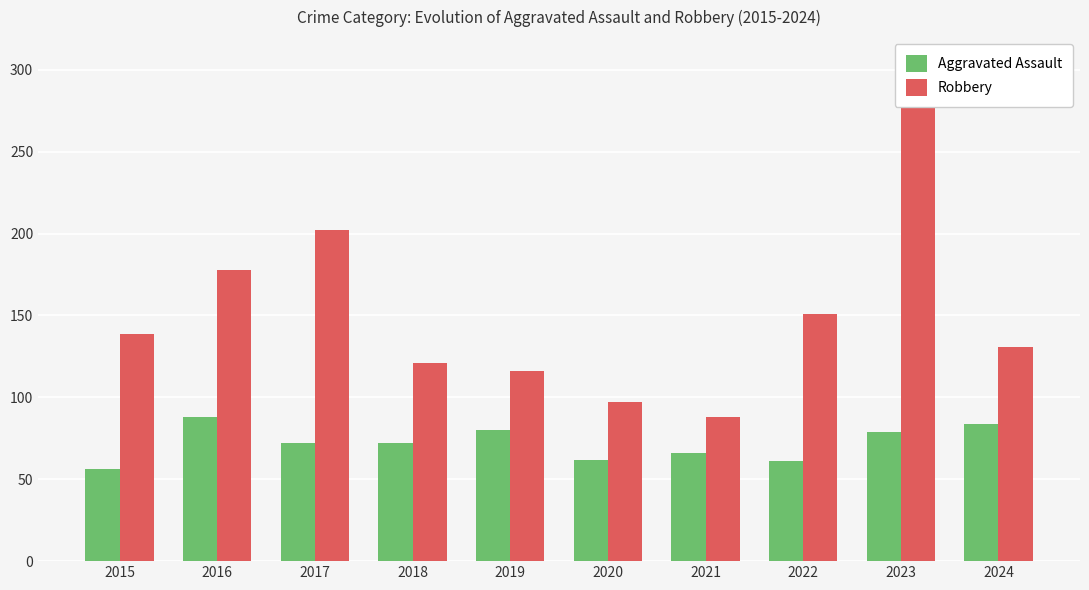

At how many categories does at least one series exceed 265?

1